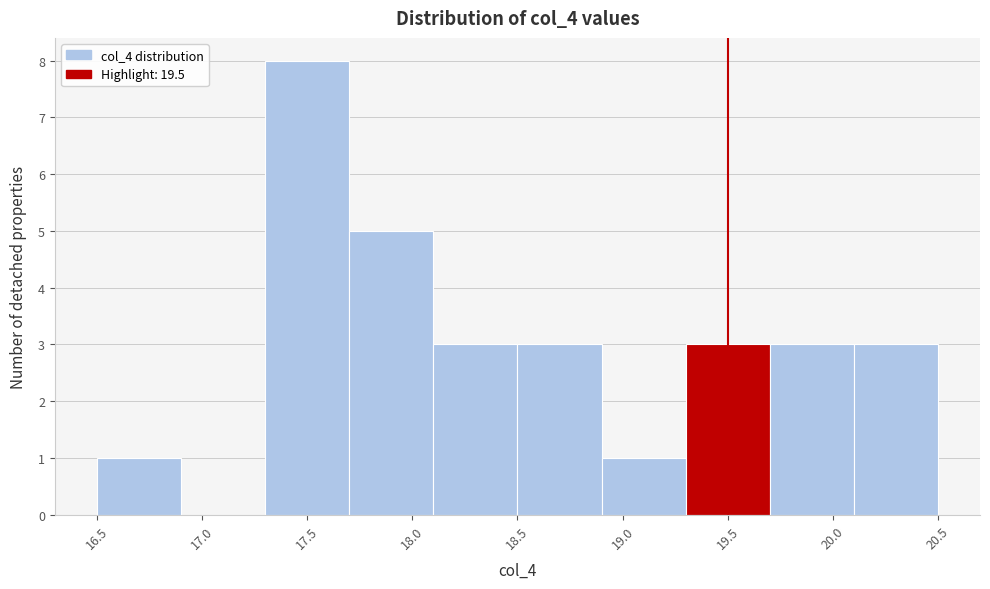

Reading left to right, list every bar in this chart as the range it spans on the x-axis followed by its height. The values are not printed on the chart, so give them approximately, as read against the axis.

16.5 to 16.9: 1
16.9 to 17.3: 0
17.3 to 17.7: 8
17.7 to 18.1: 5
18.1 to 18.5: 3
18.5 to 18.9: 3
18.9 to 19.3: 1
19.3 to 19.7: 3
19.7 to 20.1: 3
20.1 to 20.5: 3